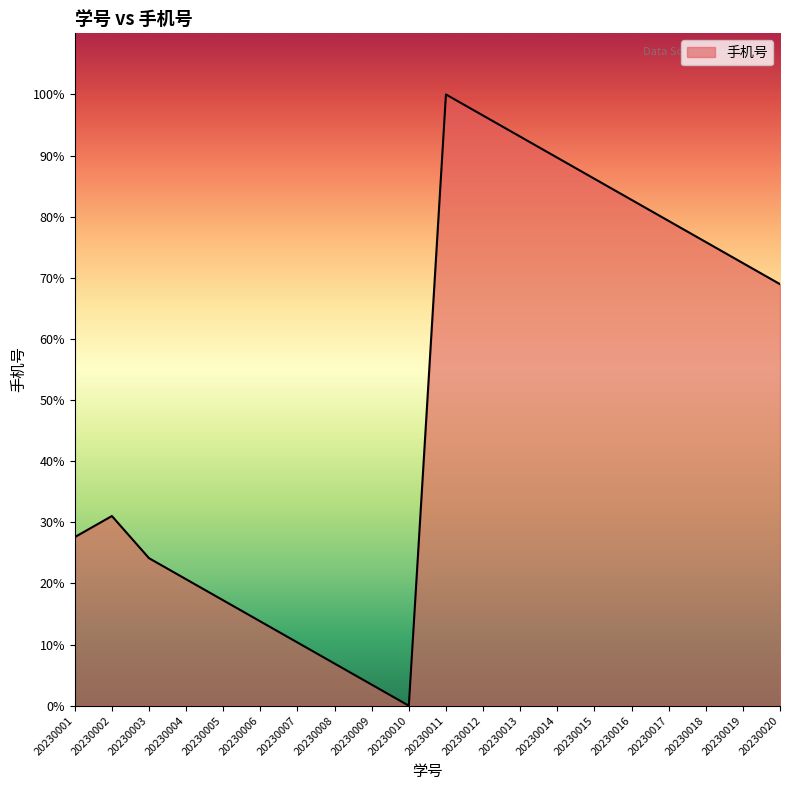

True or false: the data has more than 0 interior local peaks.

True